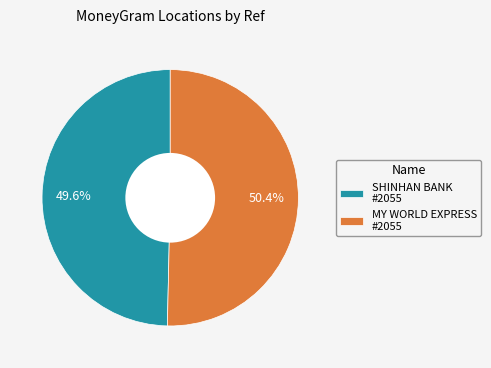

Rank the categories by value from highest to lowest.

MY WORLD EXPRESS #2055, SHINHAN BANK #2055